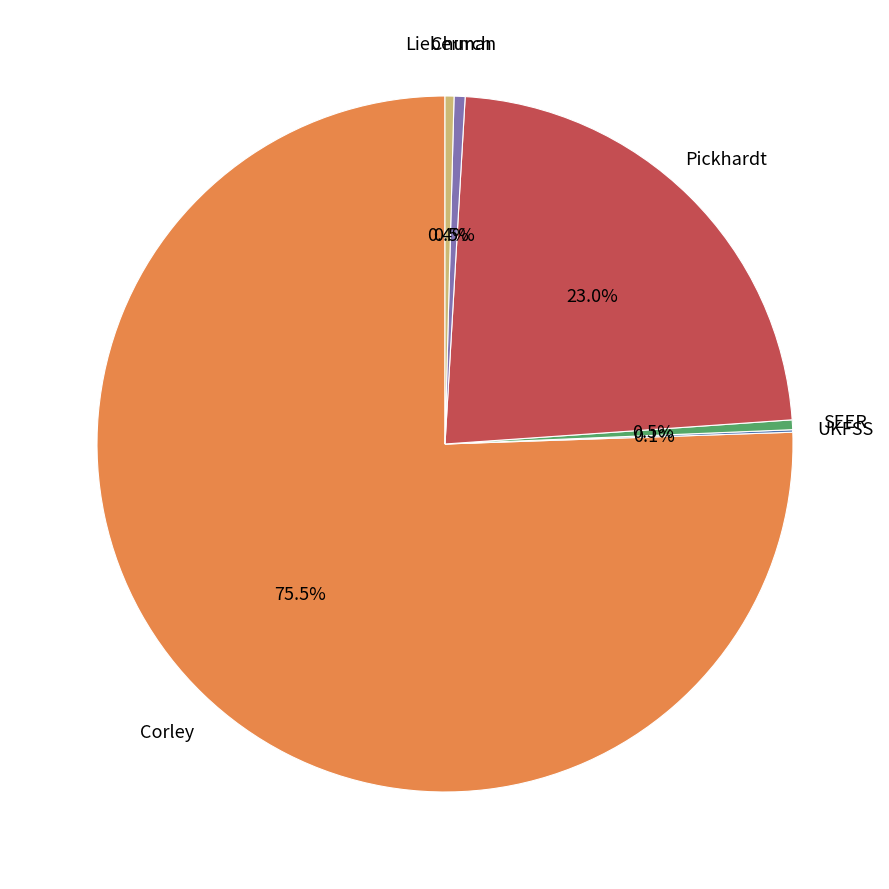

Is there any slice that represents more than half of the pie?

Yes